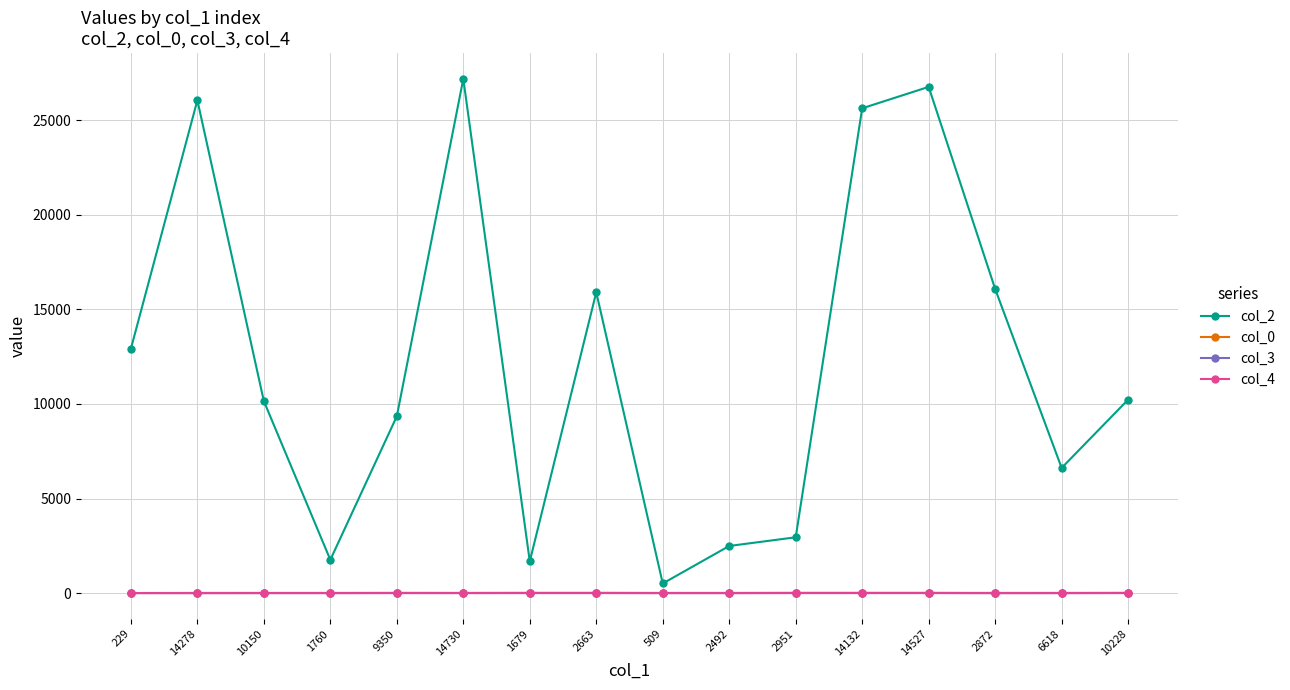

True or false: col_3 has a value of 9.0 at 10228.

True